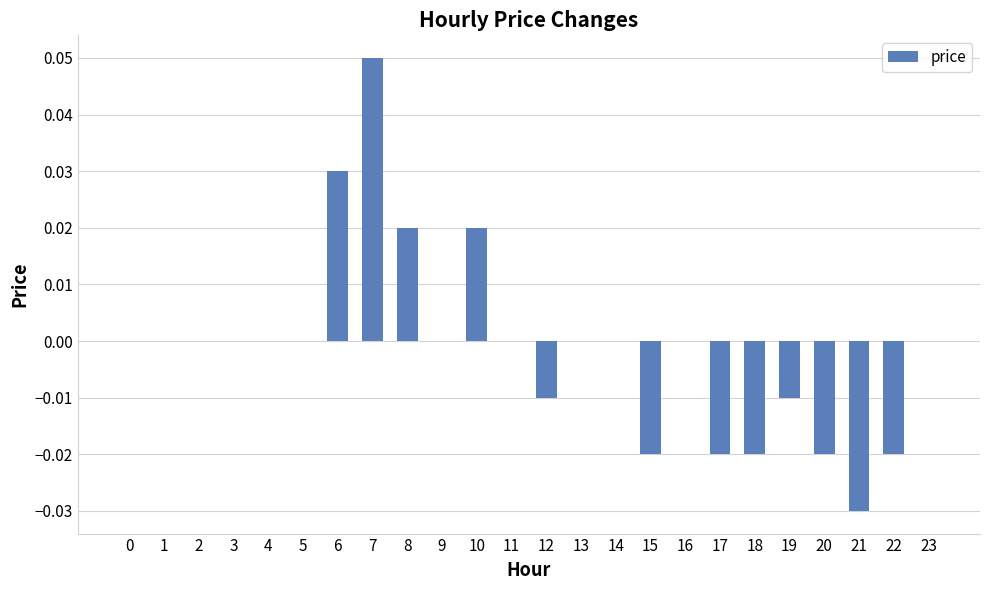

Which has a higher value, 8 or 6?

6